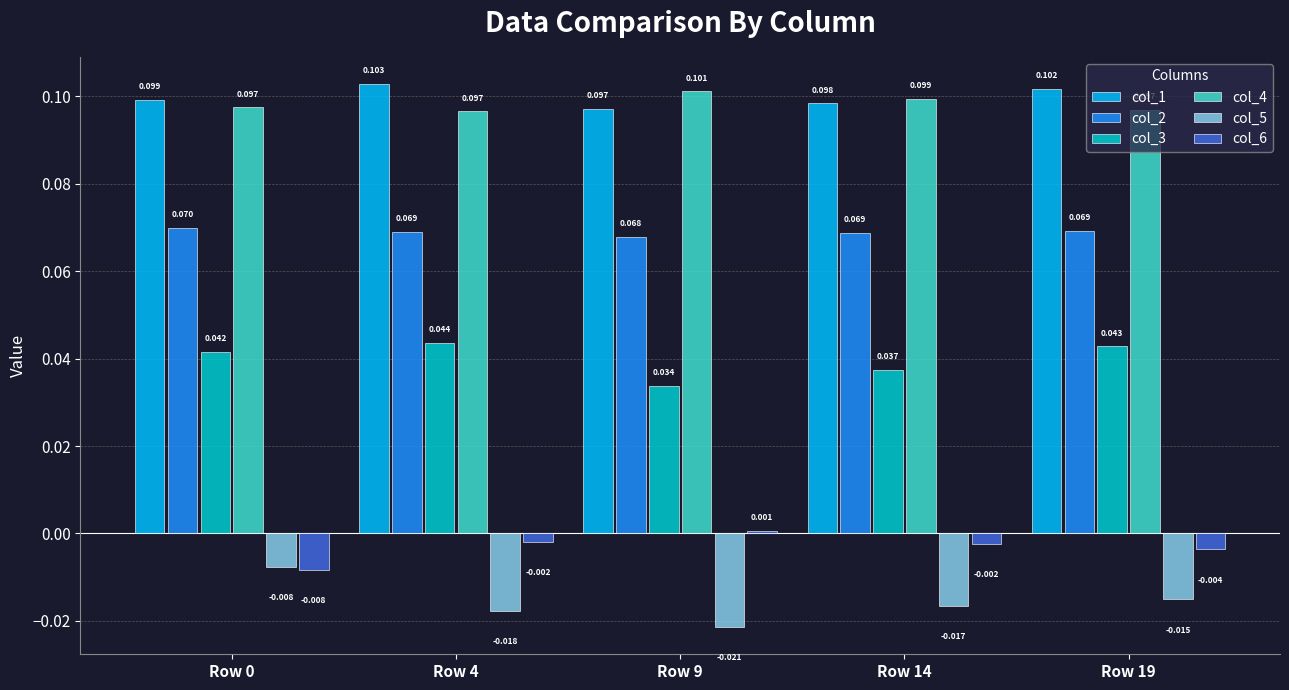

At which label is col_2 closest to 0?

Row 9